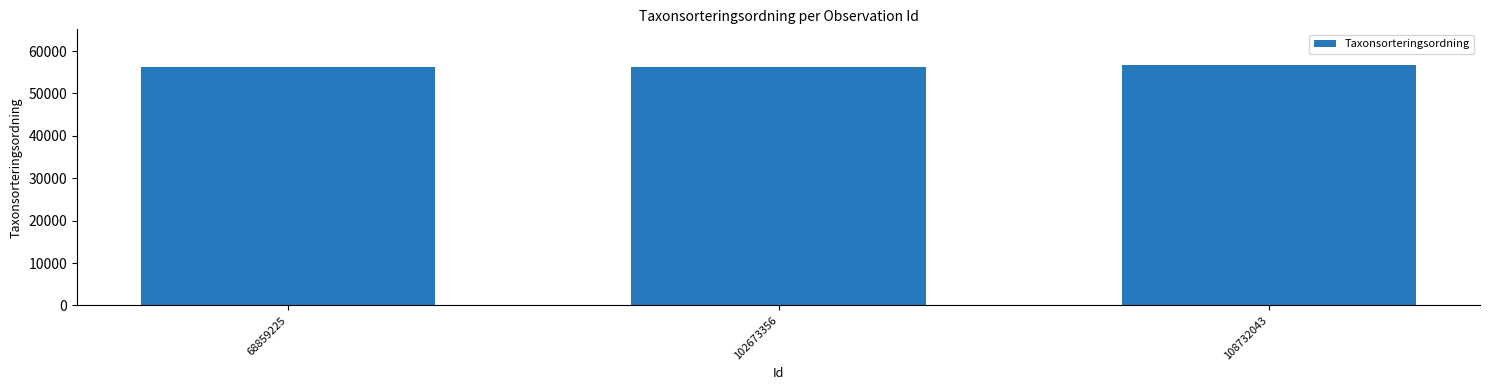

What is the sum of all values?

169233